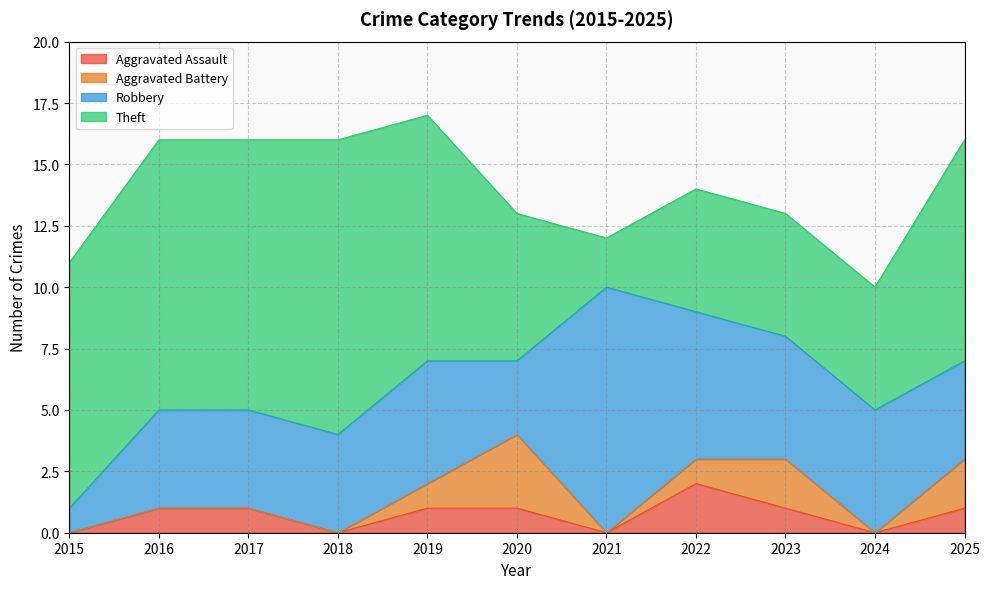

What is the sum of all Aggravated Battery values?

9